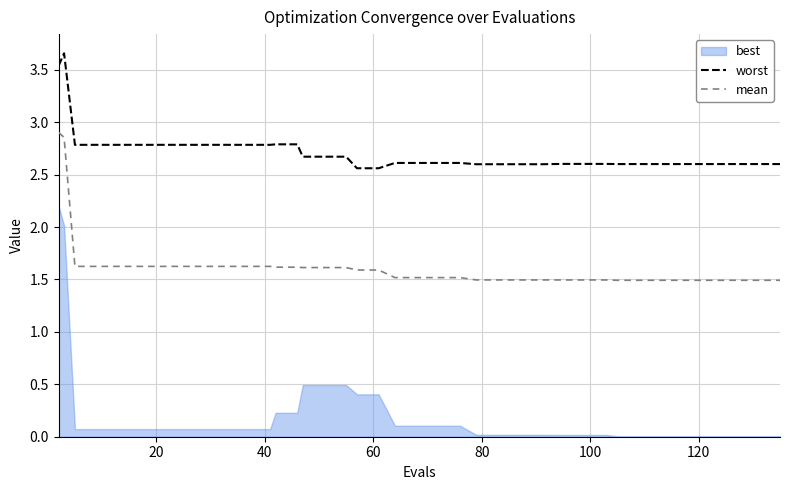

Does the chart have visible grid lines?

Yes